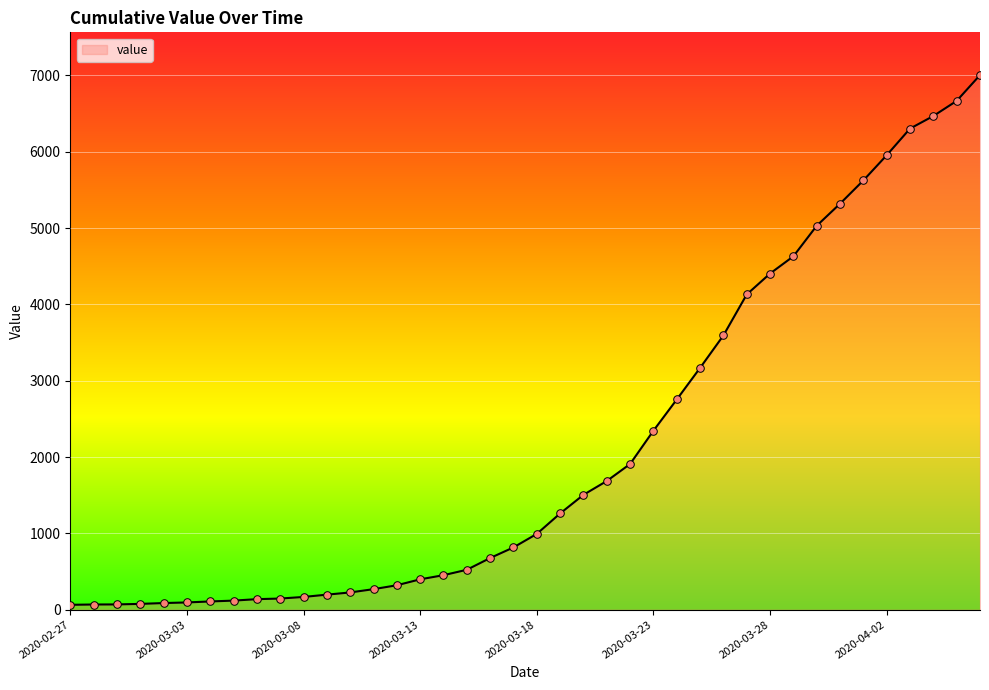

What is the maximum value shown in the chart?

7004